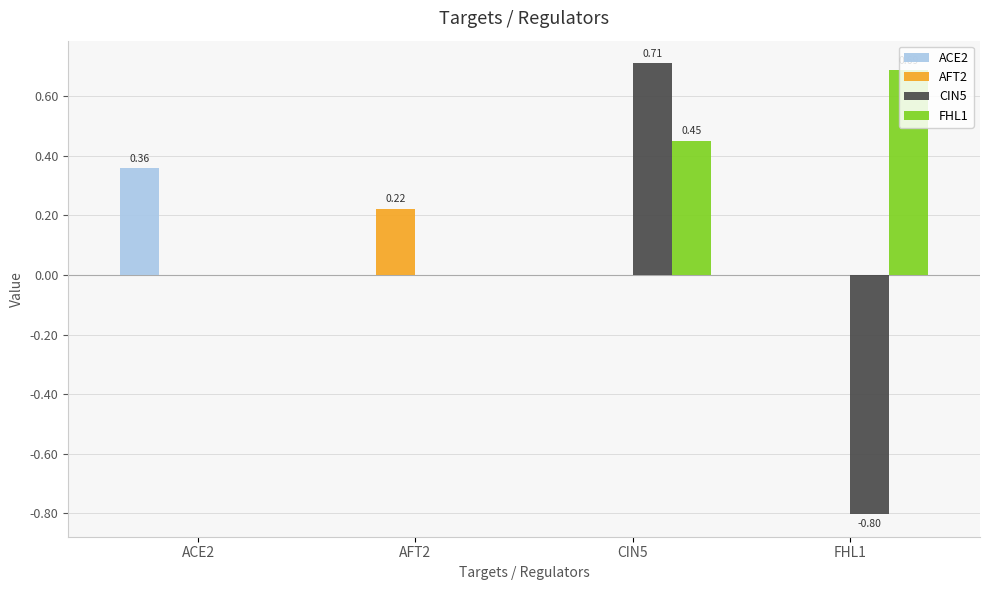

How many groups of bars are there?

4